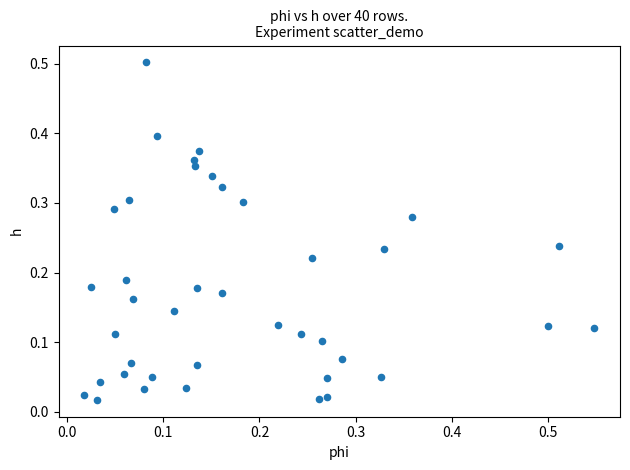

What is the range of X values (max minus min)?

0.5